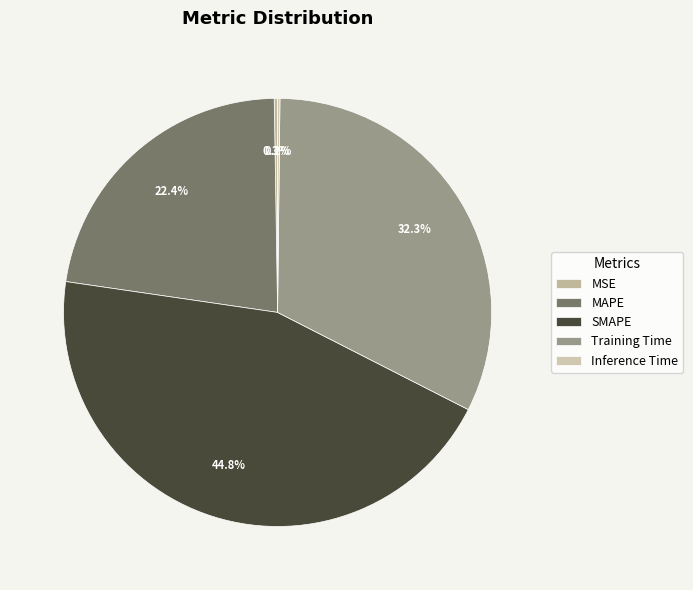

How many segments does this pie chart have?

5